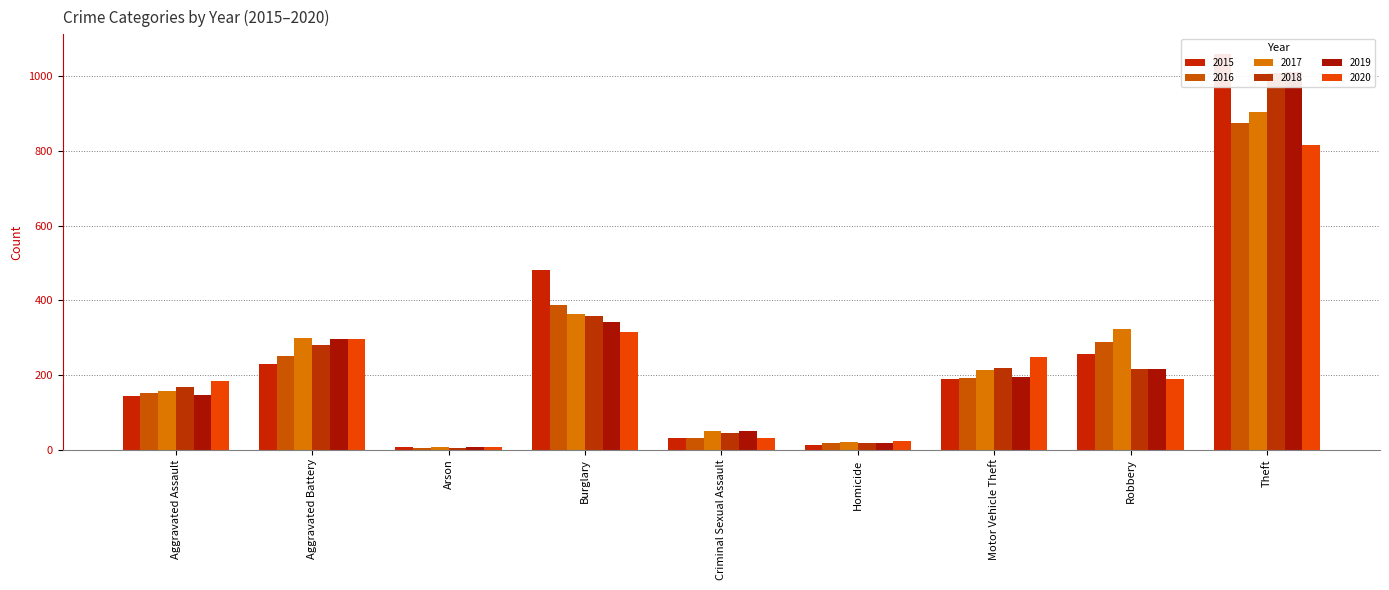

What is the greatest value displayed?

1060